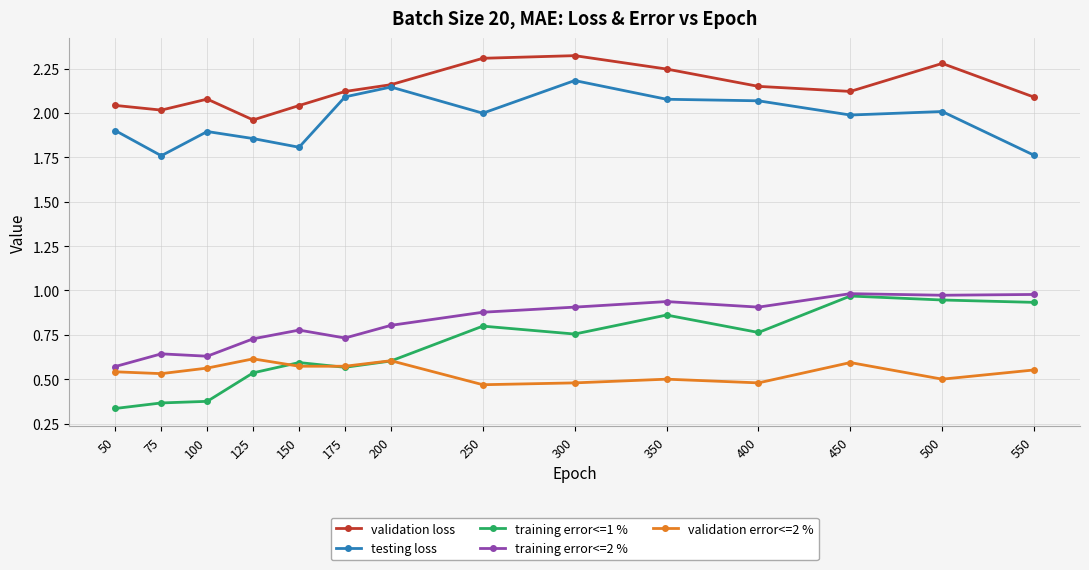

True or false: testing loss and training error<=2 % cross at least once.

False